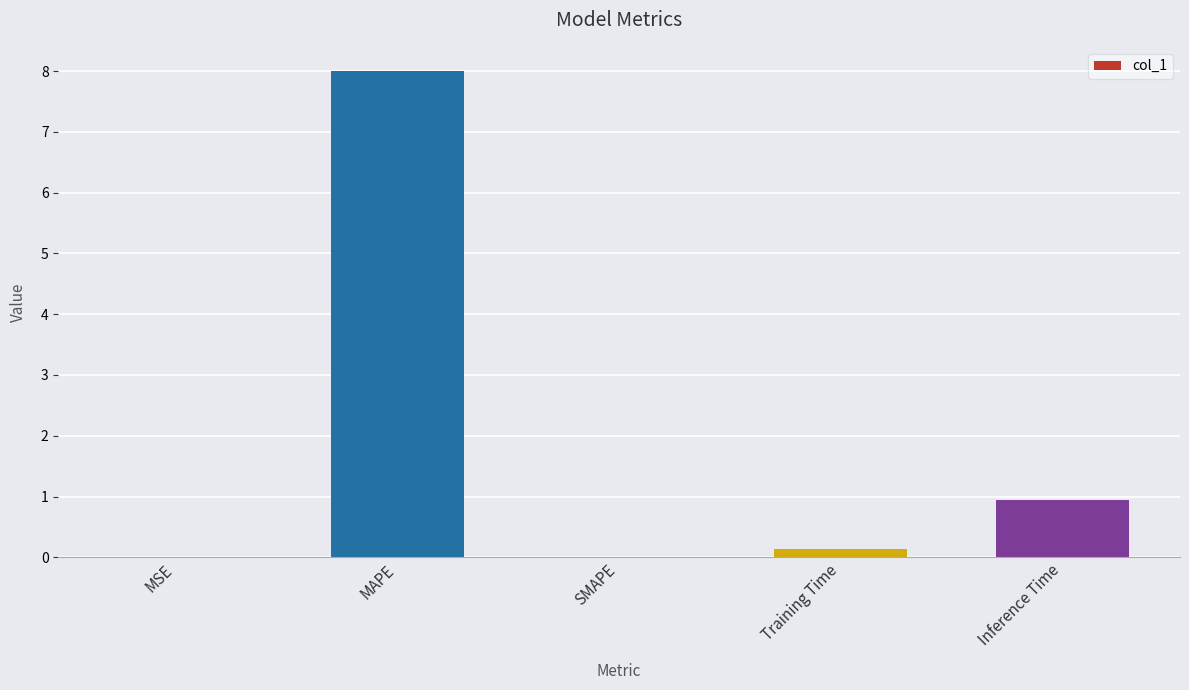

How many series are shown in this chart?

1